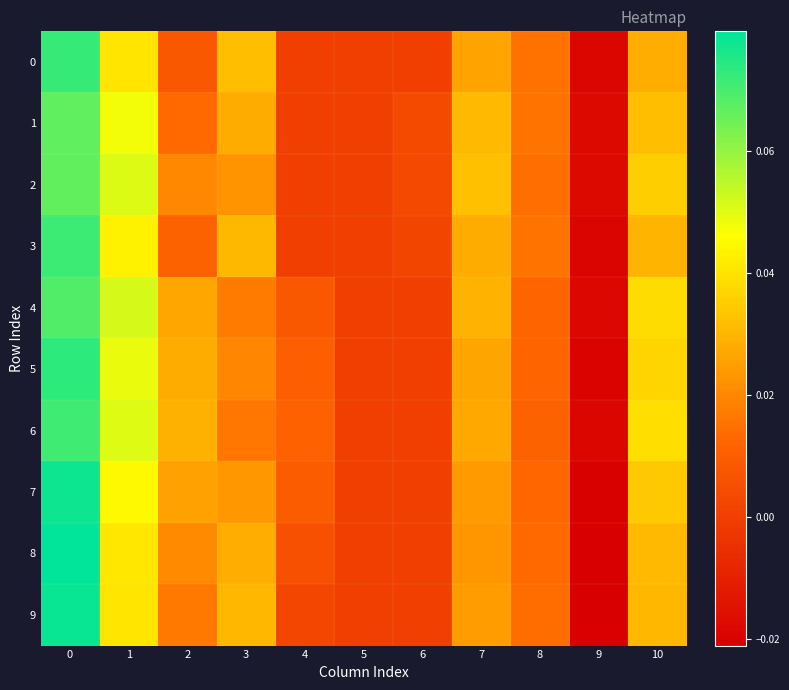

Which series has the largest range (max minus min)?

8